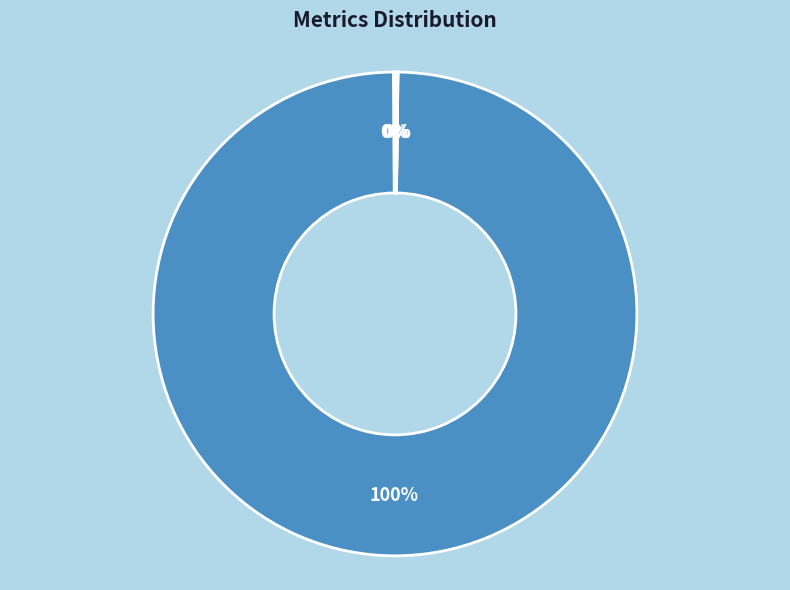

What is the change in value from MAPE to Training Time?

-506.6